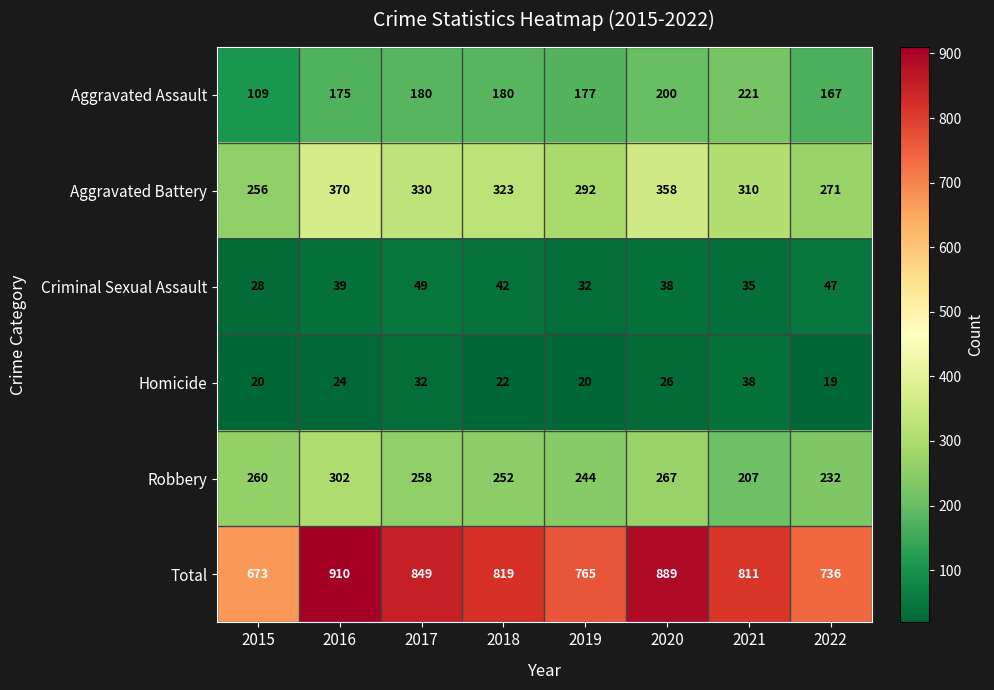

Is it true that Robbery equals 472 at 2020?

False